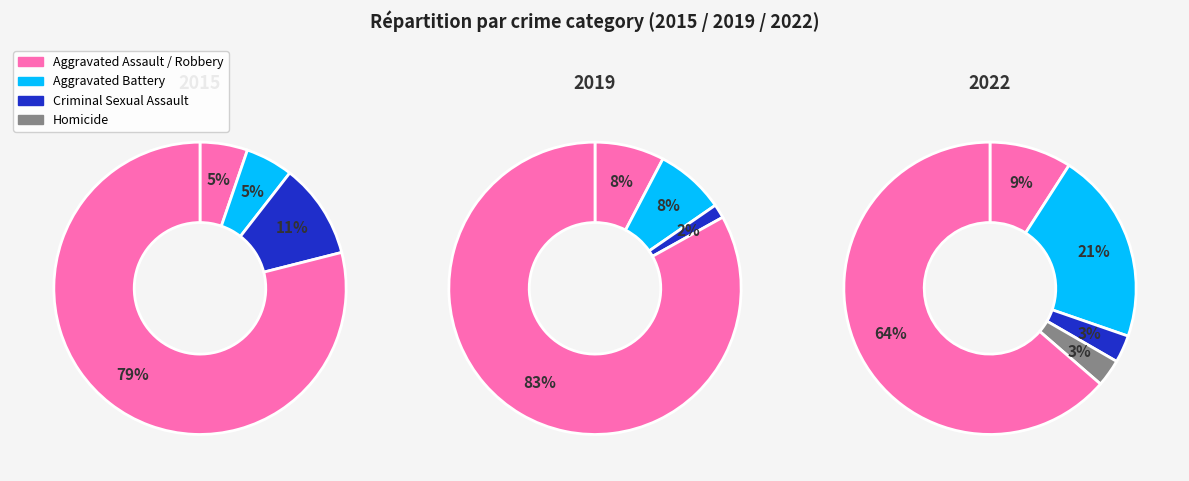

How much of the chart is everything except values_2015?

94.7%